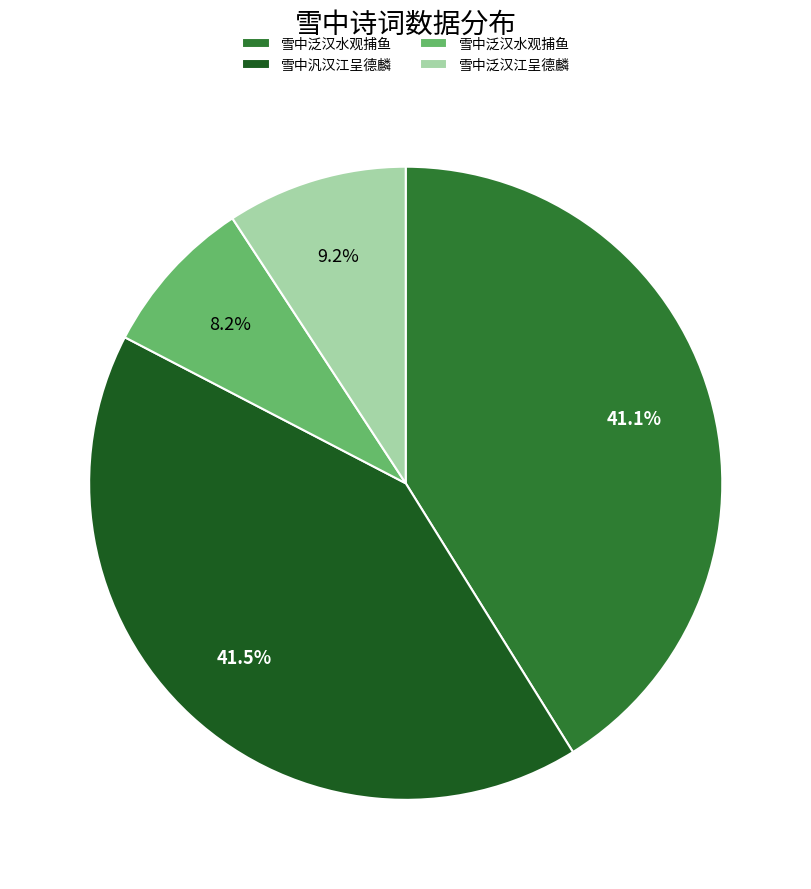

Is there any slice that represents more than half of the pie?

No